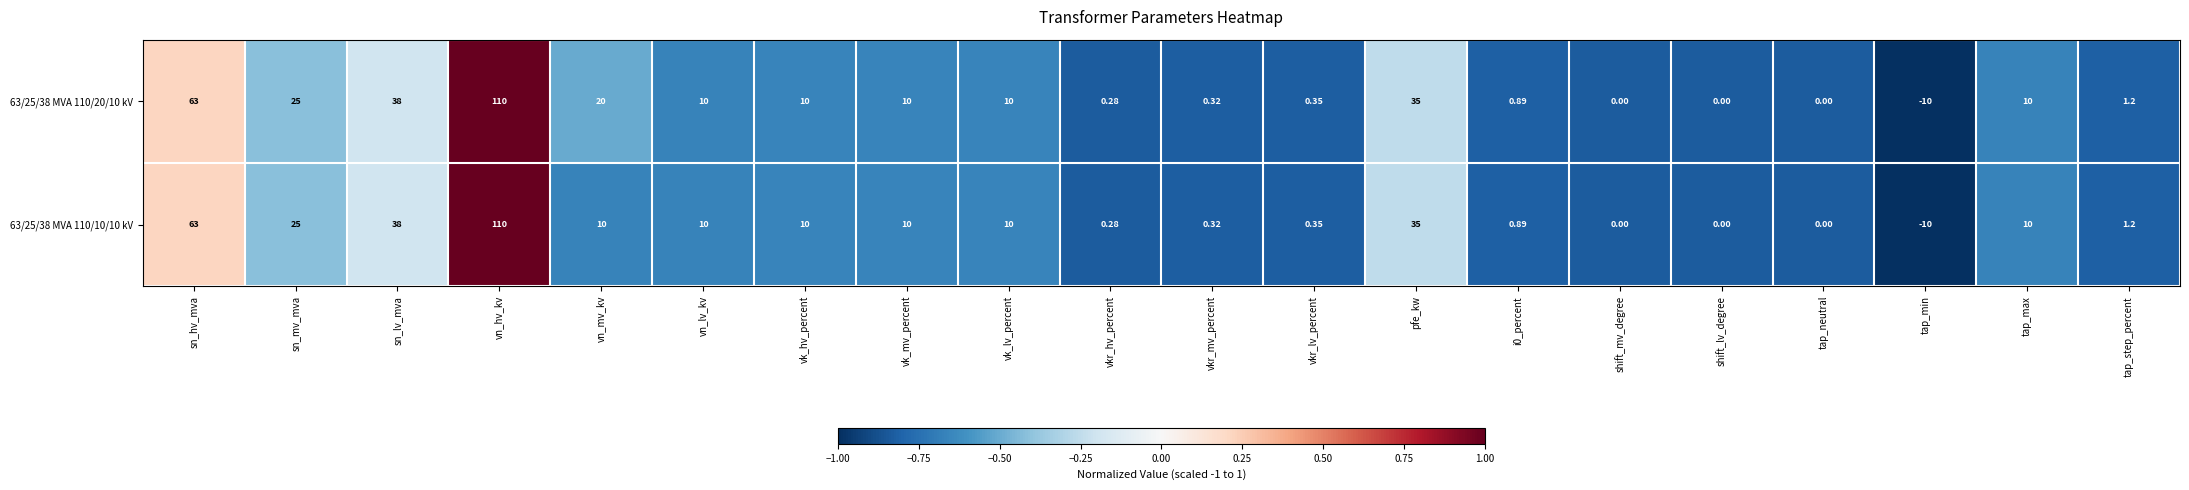

Where is 63/25/38 MVA 110/10/10 kV nearest to the value 50?

sn_lv_mva